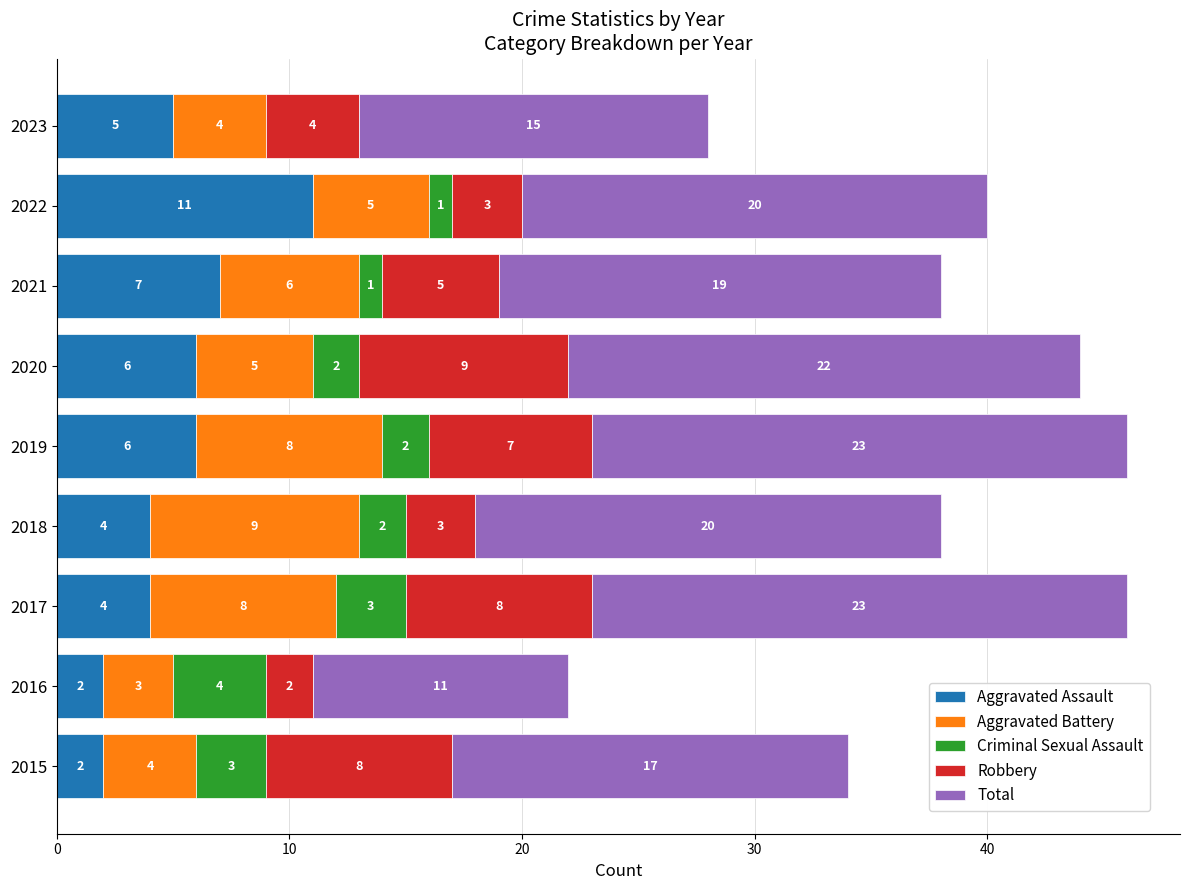

What is the sum of all Aggravated Assault values?

47